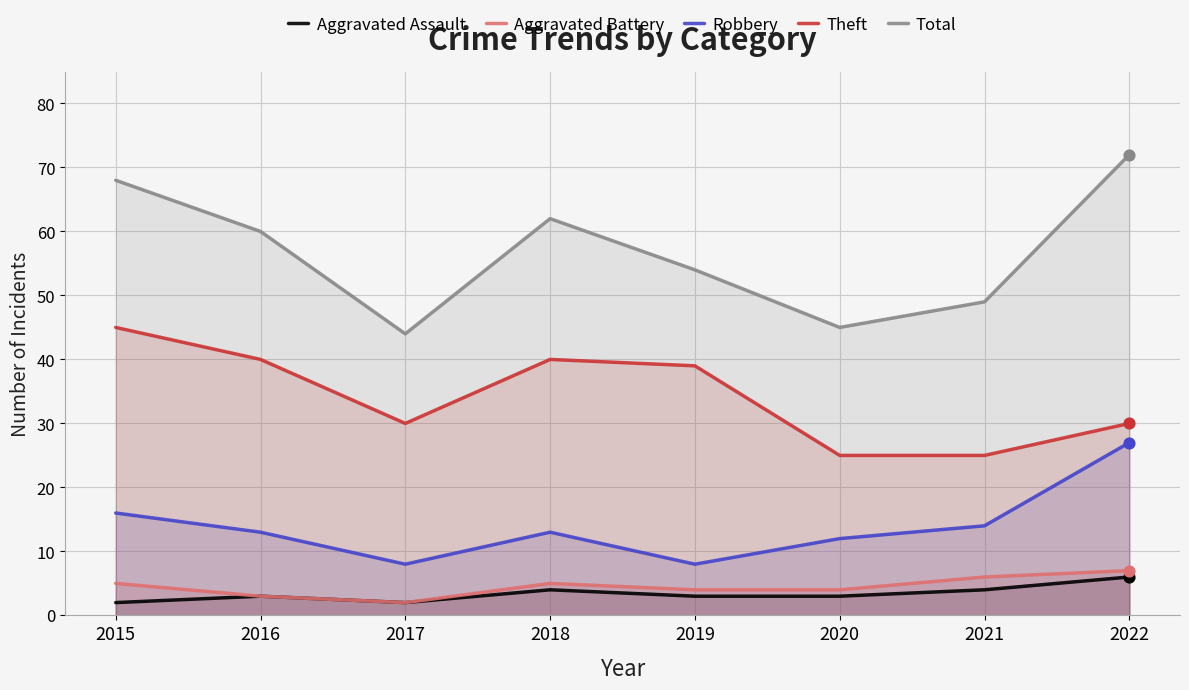

Which series has the largest total across all categories?

Total